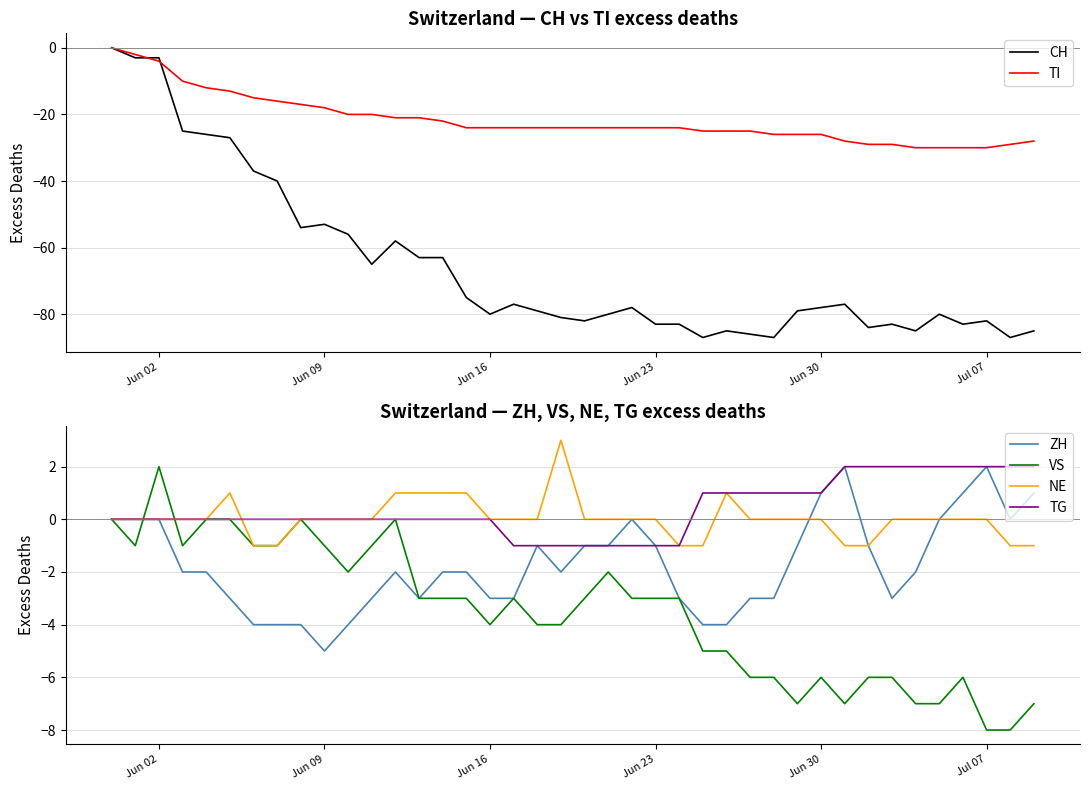

What is the highest value of the NE series?

3